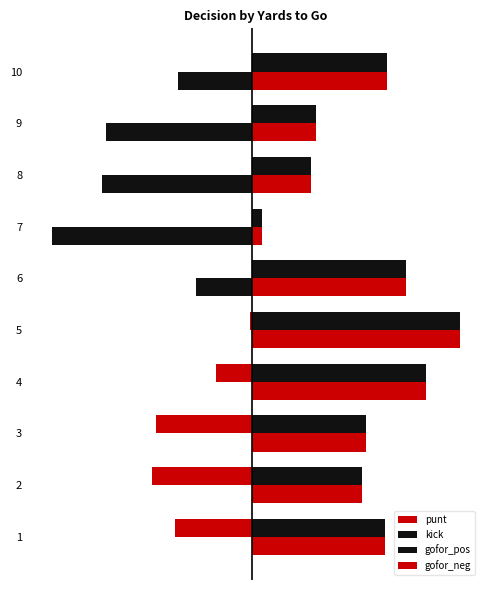

What are all the series names shown in the legend?

punt, kick, gofor_pos, gofor_neg